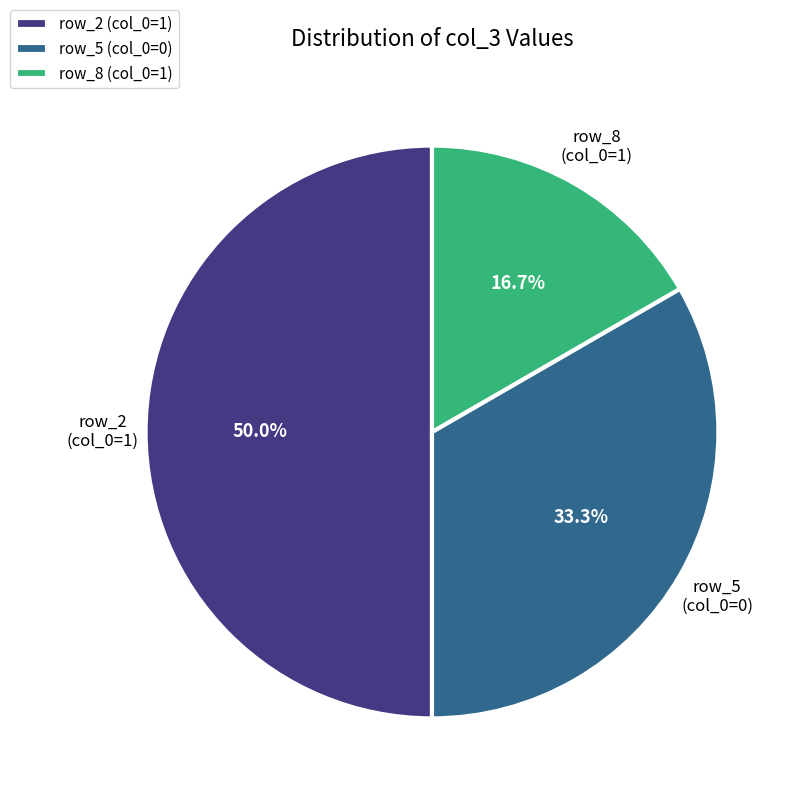

Which category has the smallest portion of the pie?

row_8 (col_0=1)